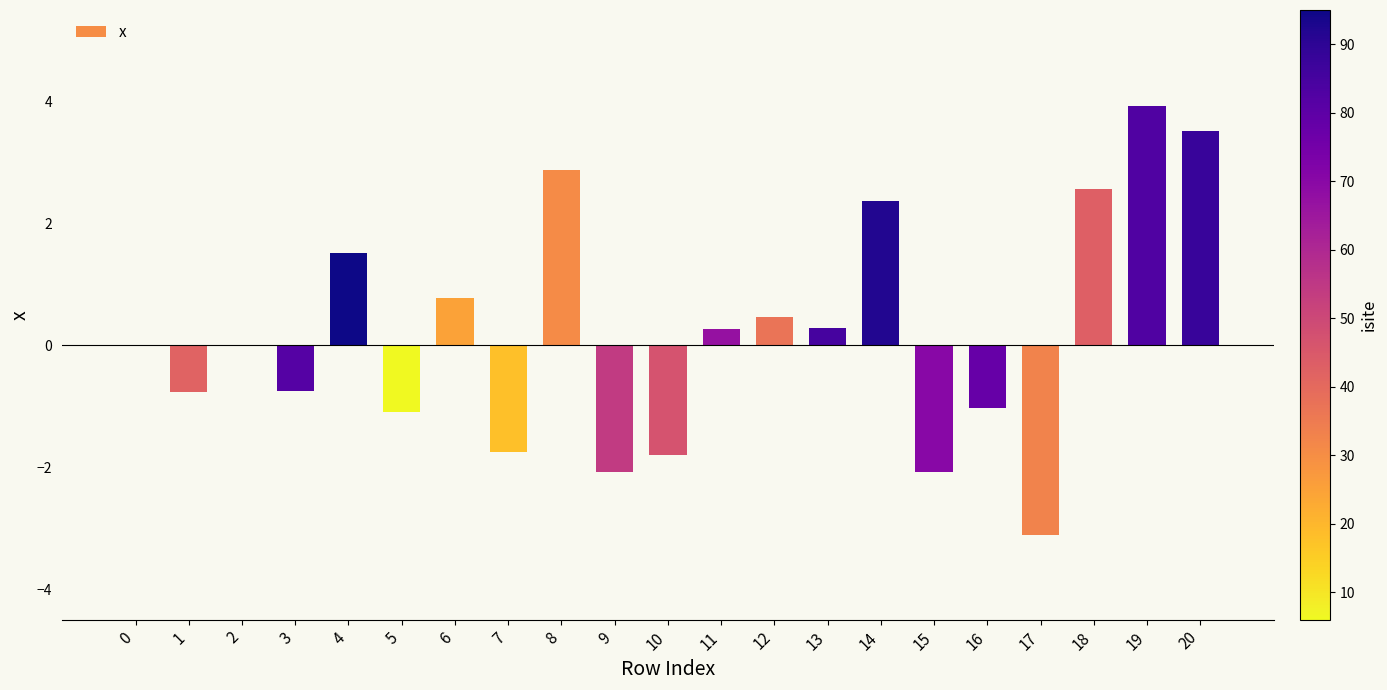

At which category does the chart reach its peak across all series?

19